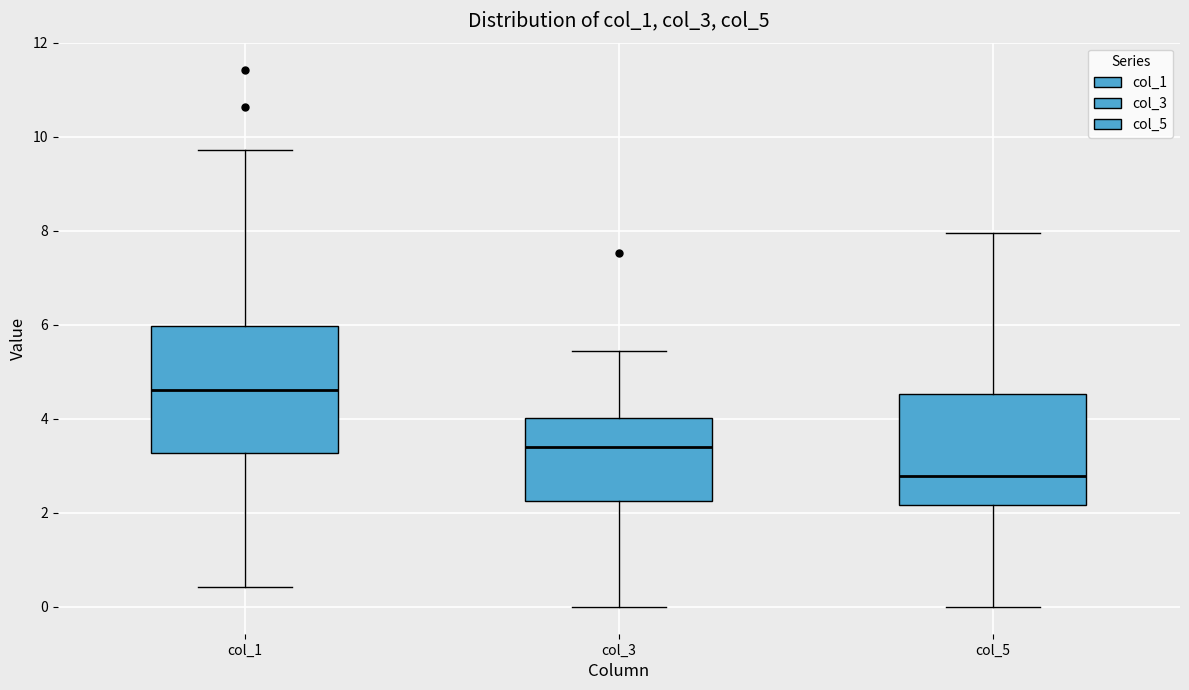

Comparing the boxes themselves (not the whiskers), which one is the tallest?

col_1